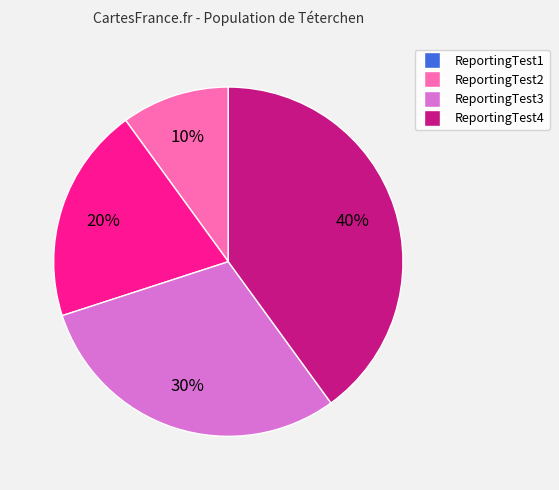

How many segments does this pie chart have?

4